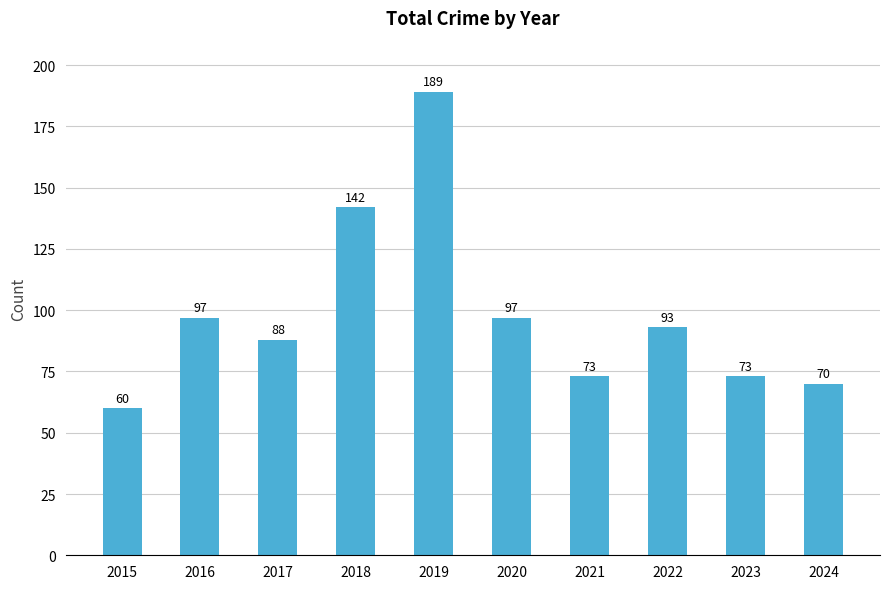

Which label corresponds to the smallest value in the chart?

2015